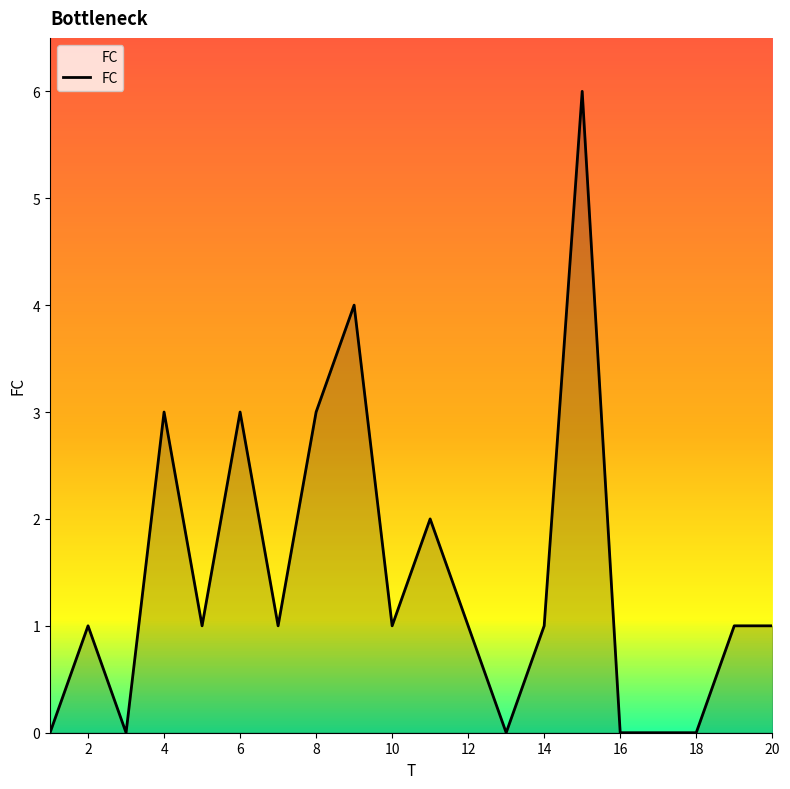

What is the greatest value displayed?

6